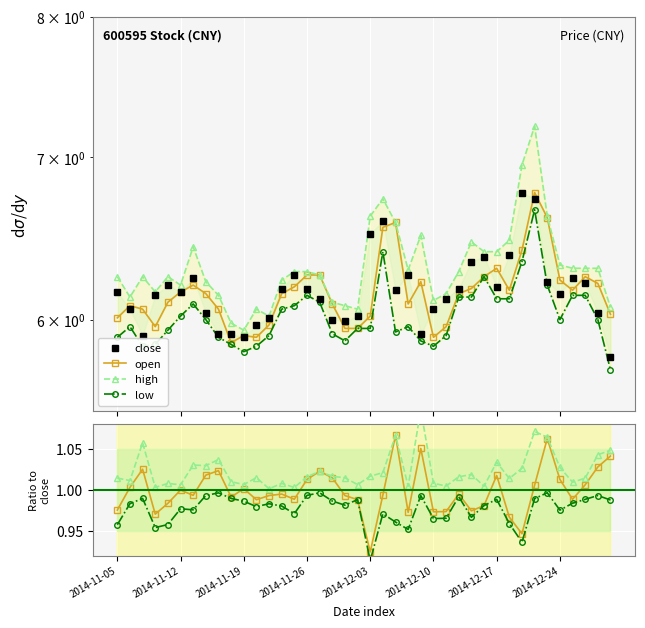

Reading left to right, what are all the values shown in this chart?

close: 6.2	6.1	5.9	6.1	6.2	6.2	6.2	6.0	5.9	5.9	5.9	6.0	6.0	6.2	6.3	6.2	6.1	6.0	6.0	6.0	6.5	6.6	6.2	6.3	5.9	6.1	6.1	6.2	6.3	6.4	6.2	6.4	6.8	6.7	6.2	6.2	6.2	6.2	6.0	5.8
open: 6.0	6.1	6.1	6.0	6.1	6.2	6.2	6.2	6.1	5.9	5.9	5.9	6.0	6.2	6.2	6.3	6.3	6.1	6.0	6.0	6.0	6.5	6.6	6.1	6.2	5.9	6.0	6.2	6.2	6.2	6.3	6.2	6.4	6.8	6.6	6.2	6.2	6.2	6.2	6.0
high: 6.2	6.1	6.2	6.2	6.2	6.2	6.4	6.2	6.1	6.0	5.9	6.1	6.0	6.2	6.3	6.3	6.3	6.1	6.1	6.1	6.6	6.7	6.6	6.3	6.5	6.1	6.2	6.3	6.5	6.4	6.4	6.5	7.0	7.2	6.6	6.3	6.3	6.3	6.3	6.1
low: 5.9	6.0	5.8	5.9	5.9	6.0	6.1	6.0	5.9	5.9	5.8	5.8	5.9	6.1	6.1	6.1	6.1	5.9	5.9	6.0	6.0	6.4	5.9	6.0	5.9	5.8	5.9	6.1	6.1	6.2	6.1	6.1	6.3	6.7	6.2	6.0	6.1	6.1	6.0	5.7